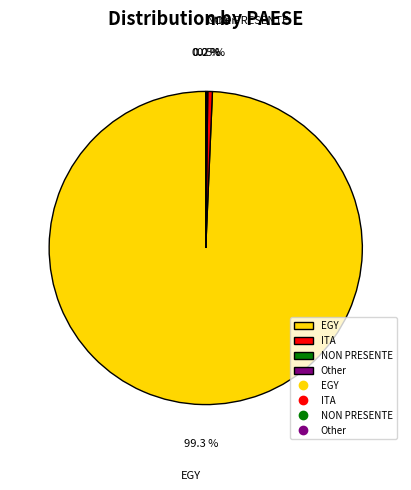

Is there any slice that represents more than half of the pie?

Yes